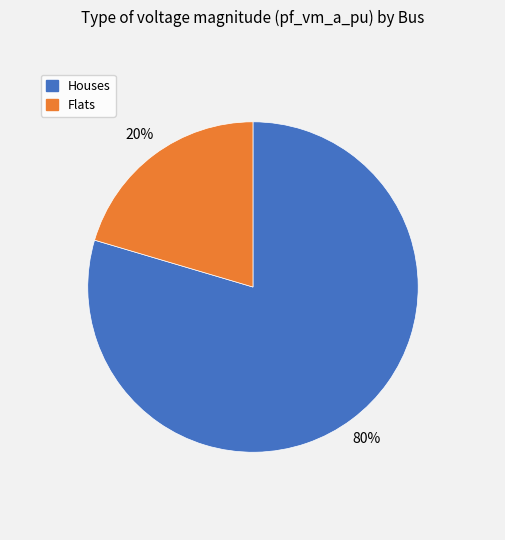

Is there any slice that represents more than half of the pie?

Yes